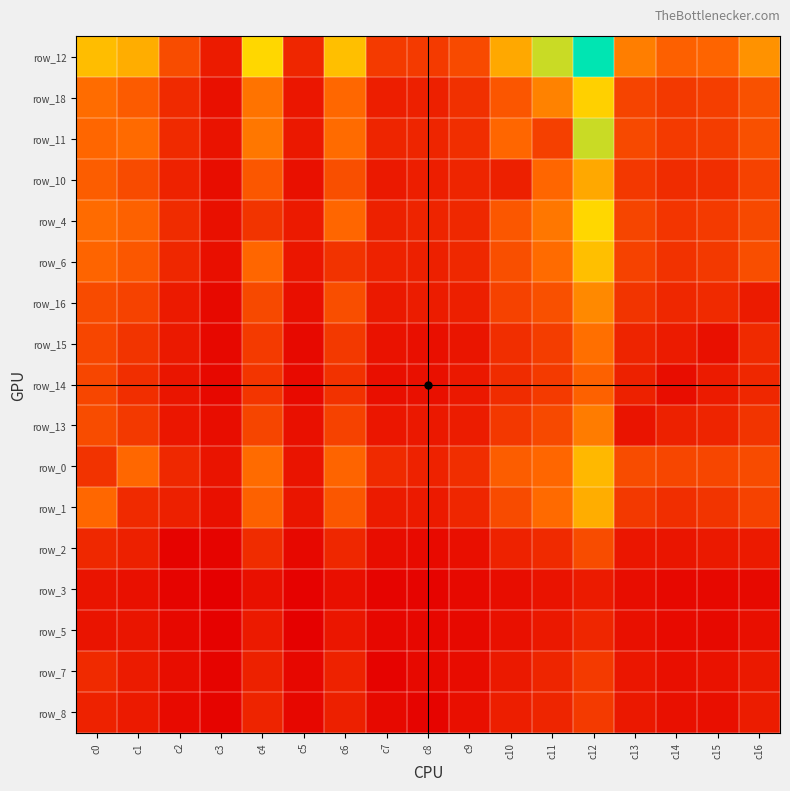

At how many categories does at least one series exceed 542?

9